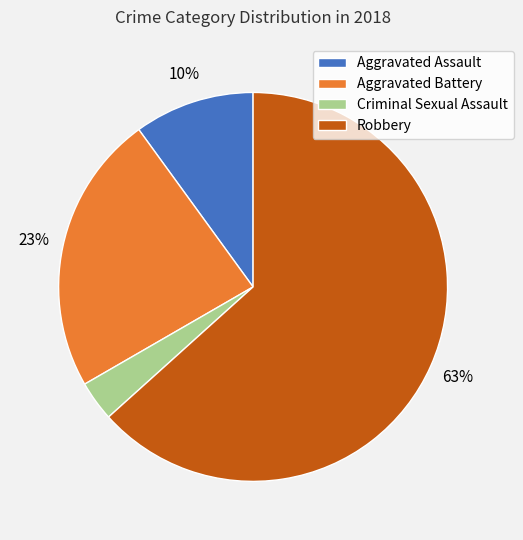

How many segments does this pie chart have?

4